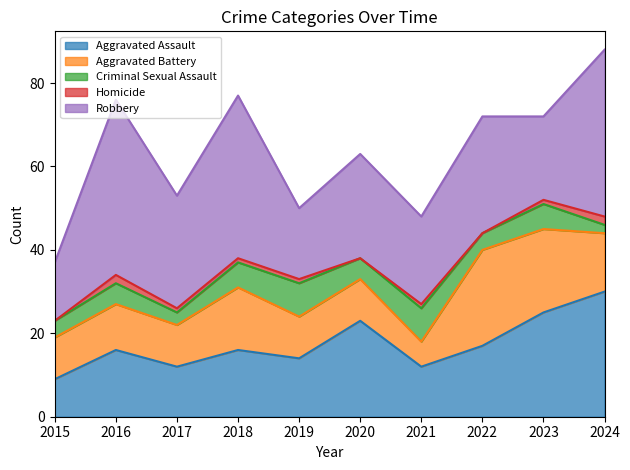

Is the value of Robbery at 2021 greater than the value of Aggravated Assault at 2019?

Yes